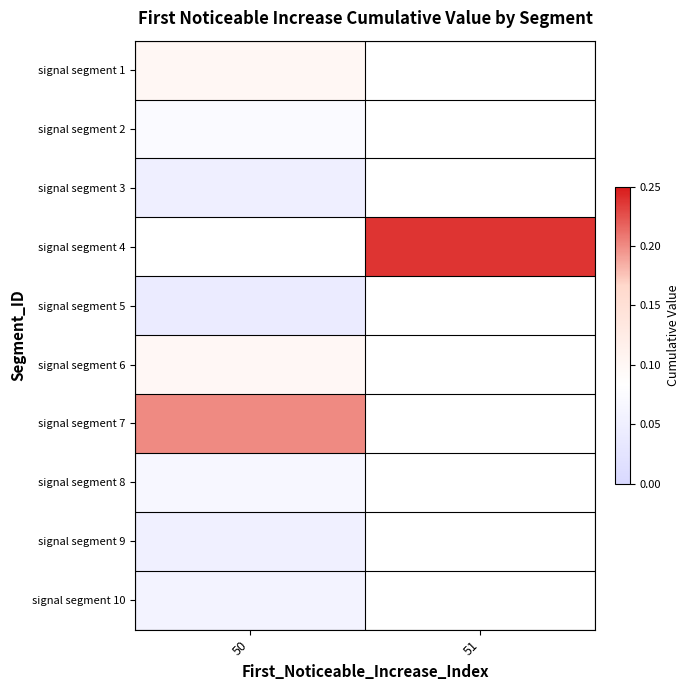

List the labels in order of signal segment 5 value, smallest first.

50, 51